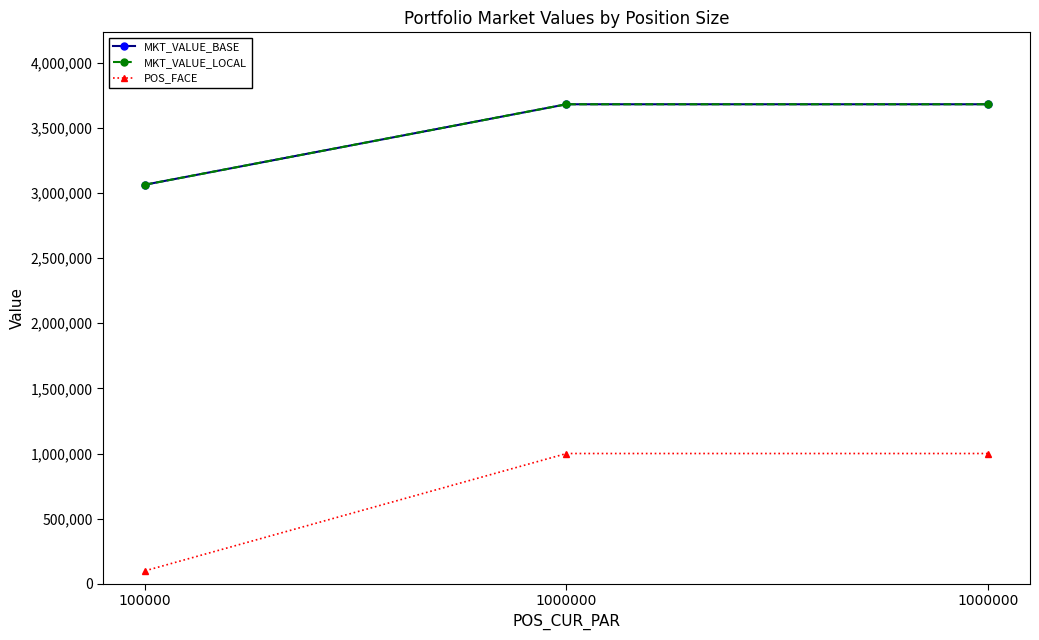

At how many categories does at least one series exceed 3087244?

2